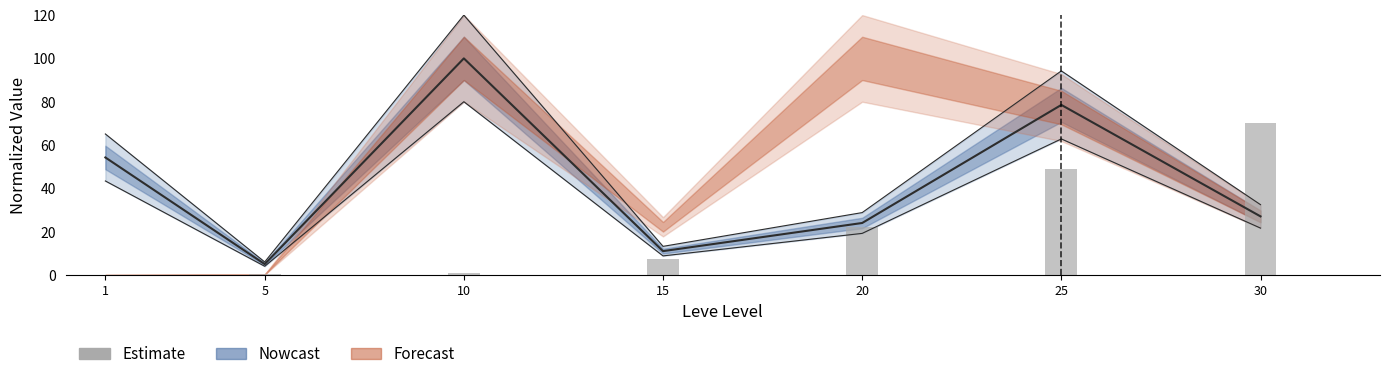

What is the change in value from 25 to 30?

+21.2